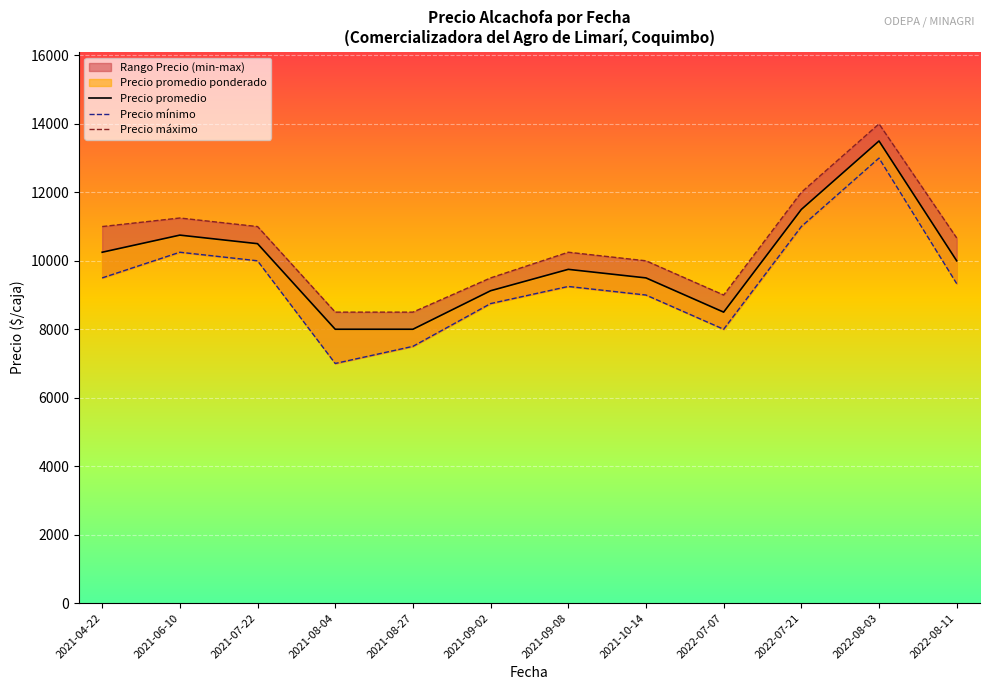

Does the chart display data point markers on the line(s)?

No